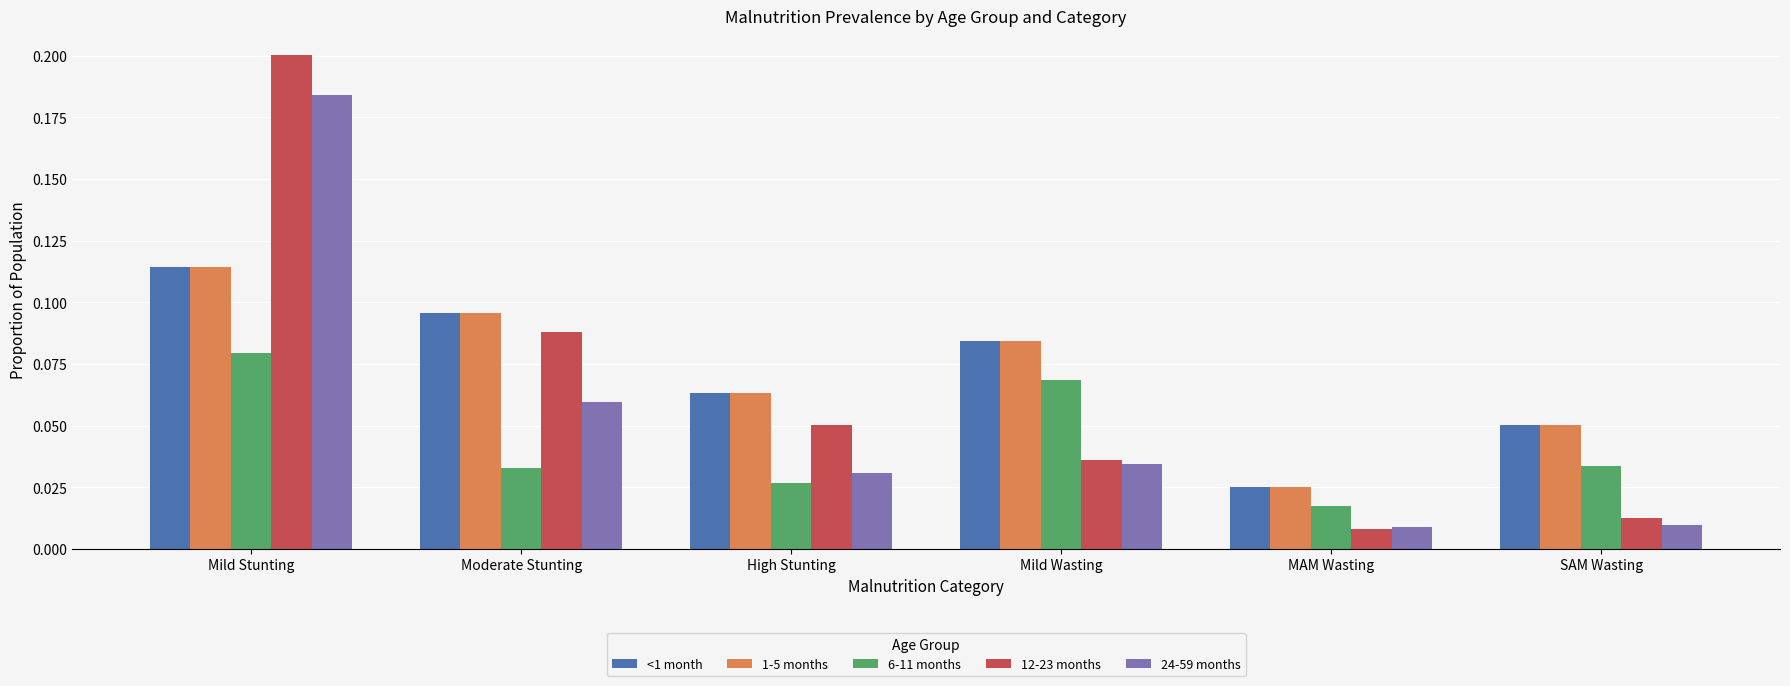

List the labels in order of 1-5 months value, largest first.

Mild Stunting, Moderate Stunting, Mild Wasting, High Stunting, SAM Wasting, MAM Wasting